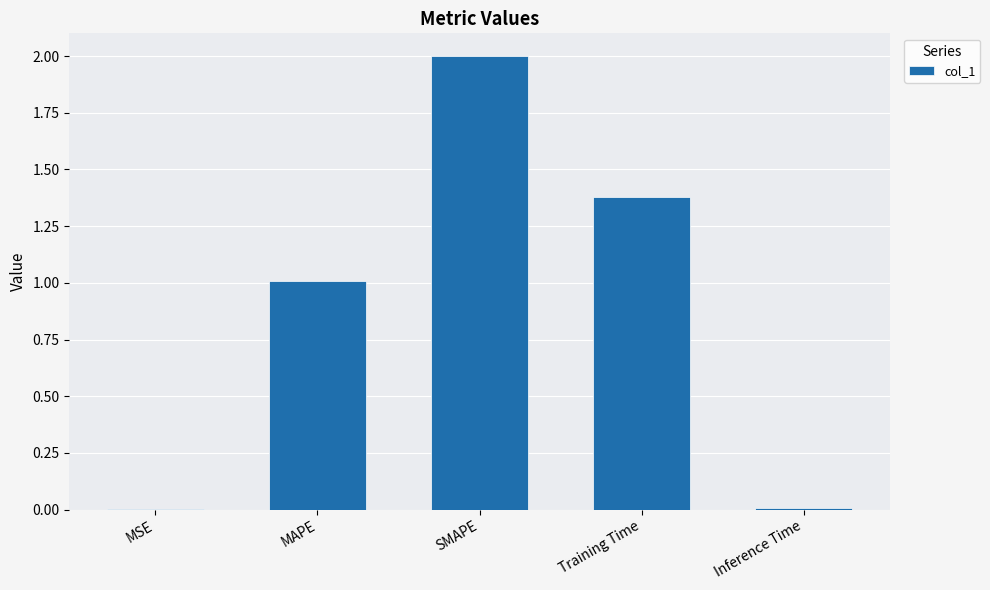

Does the chart contain stacked bars?

No